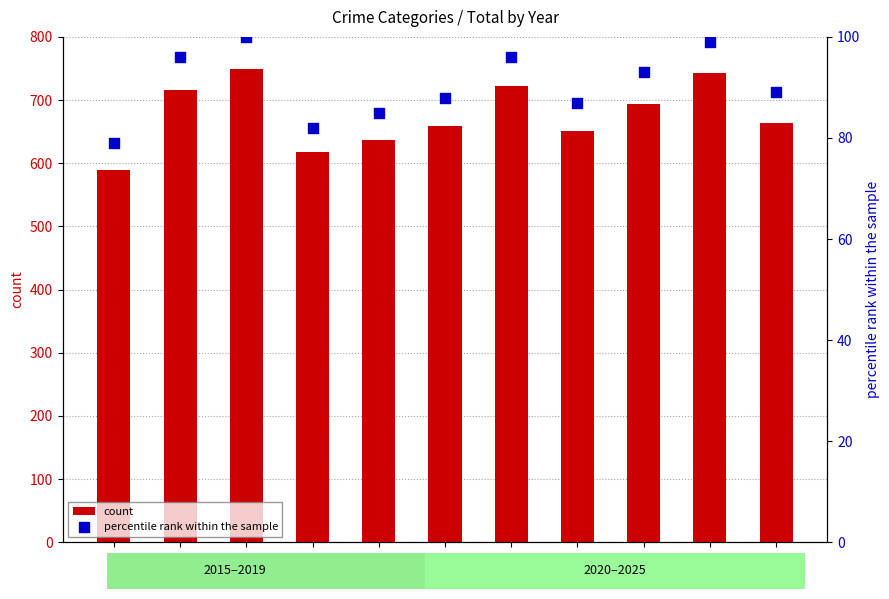

What are all the series names shown in the legend?

count, percentile rank within the sample